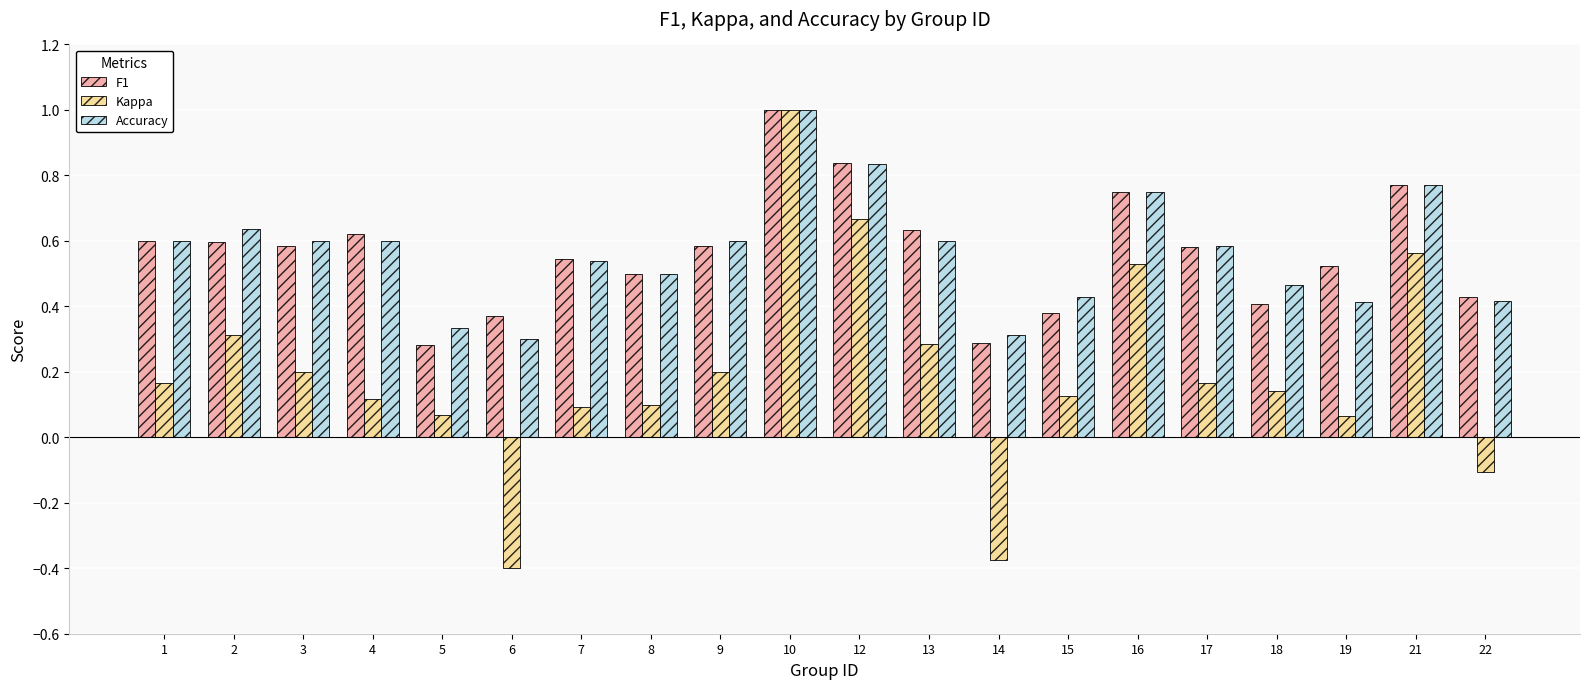

Which category has the highest value in the F1 series?

10